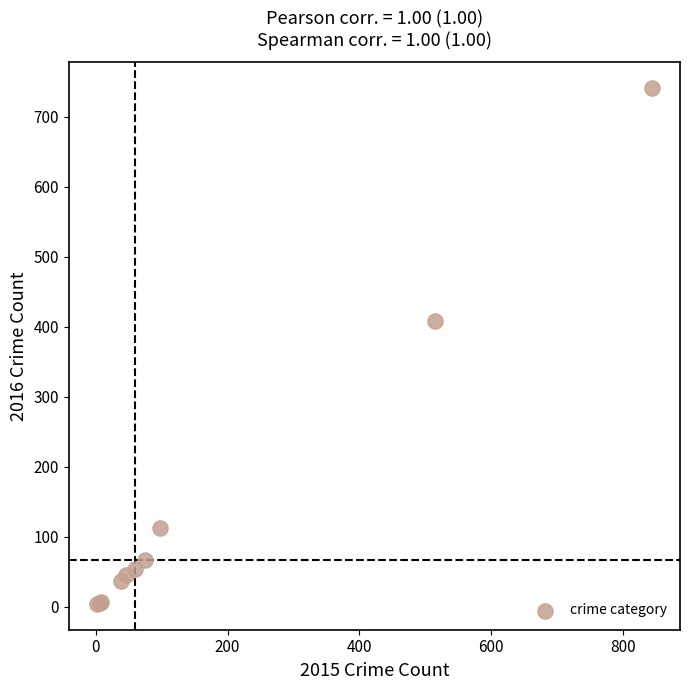

What Y value in the scatter plot is closest to 372?

409